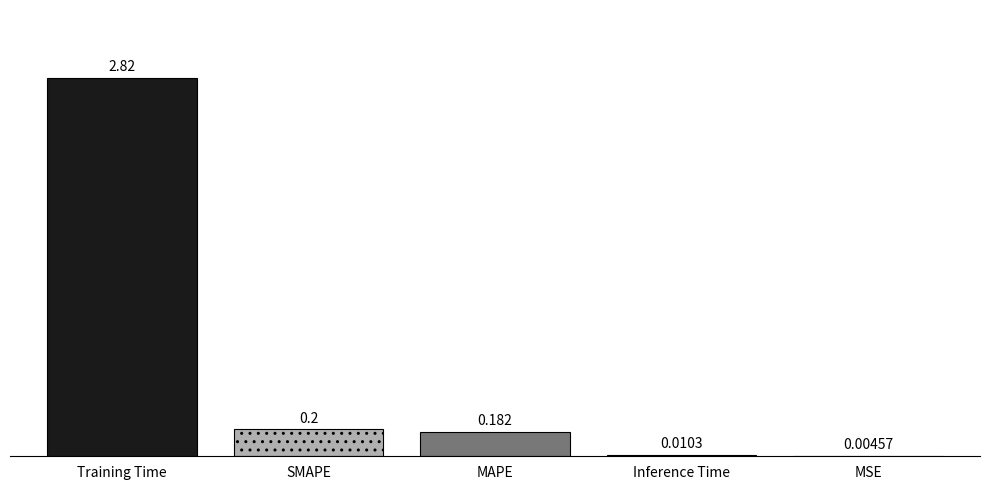

At which label is the value closest to 1?

SMAPE